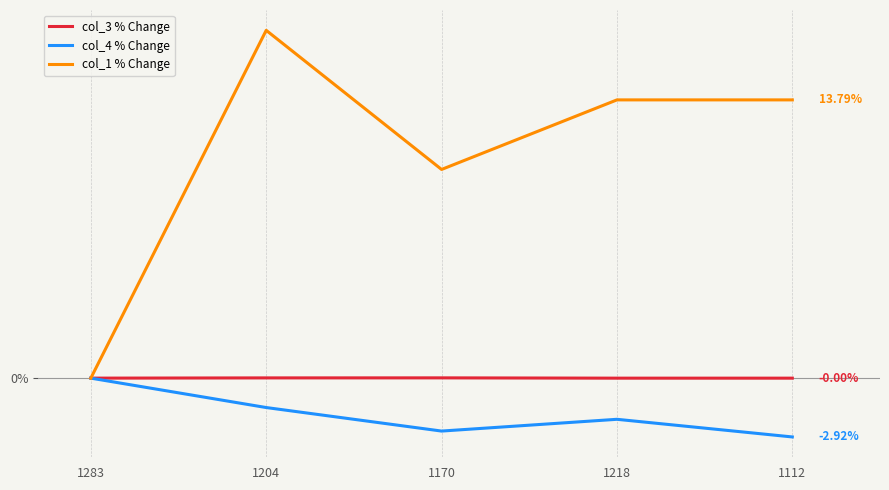

The value of col_3 % Change at 1170 is 0.0. True or false?

True